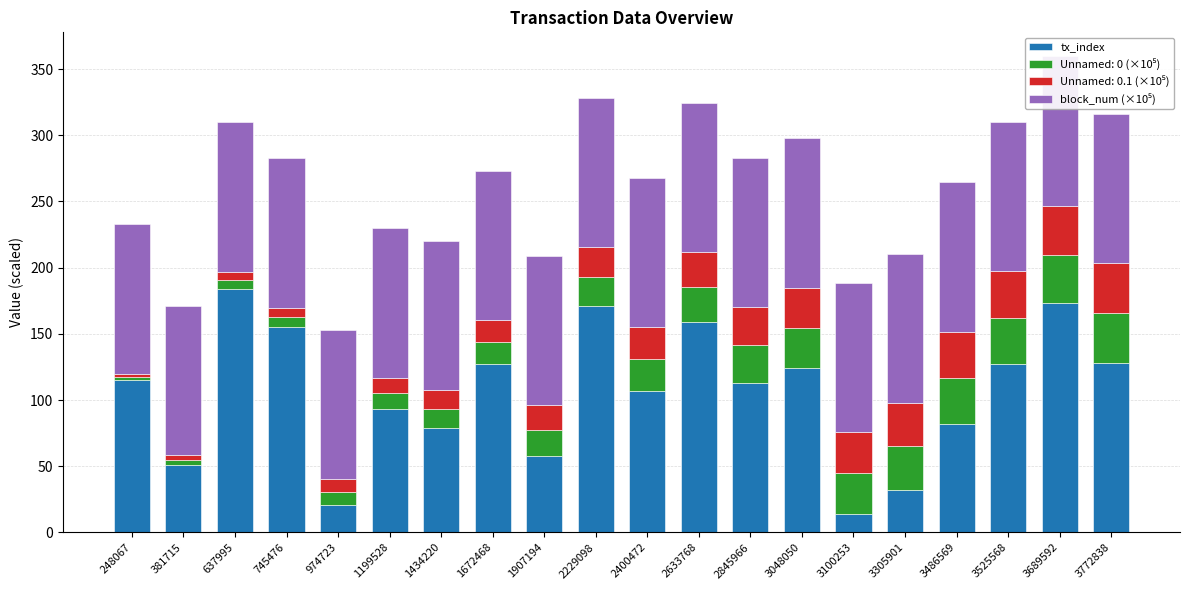

What is the lowest value of the tx_index series?

14.0